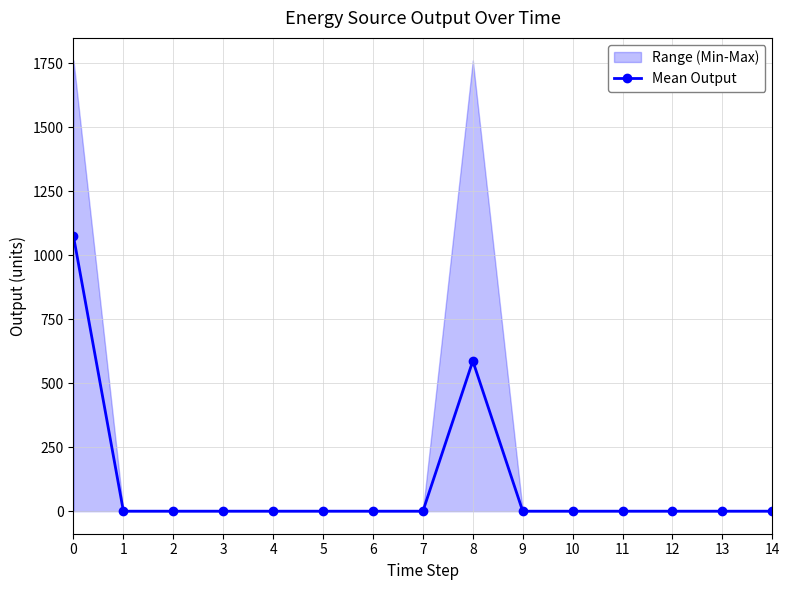

At which label is the value closest to 537?

8